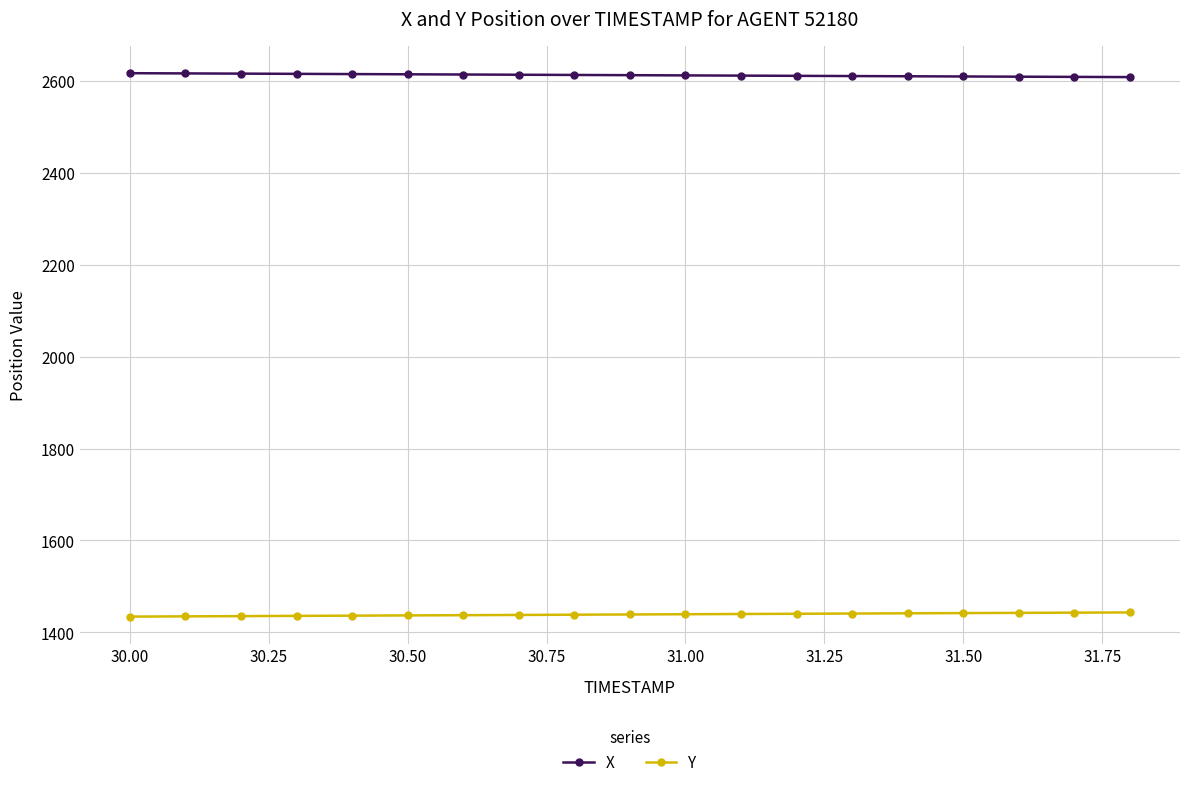

List the series in order of their overall mean, highest first.

X, Y